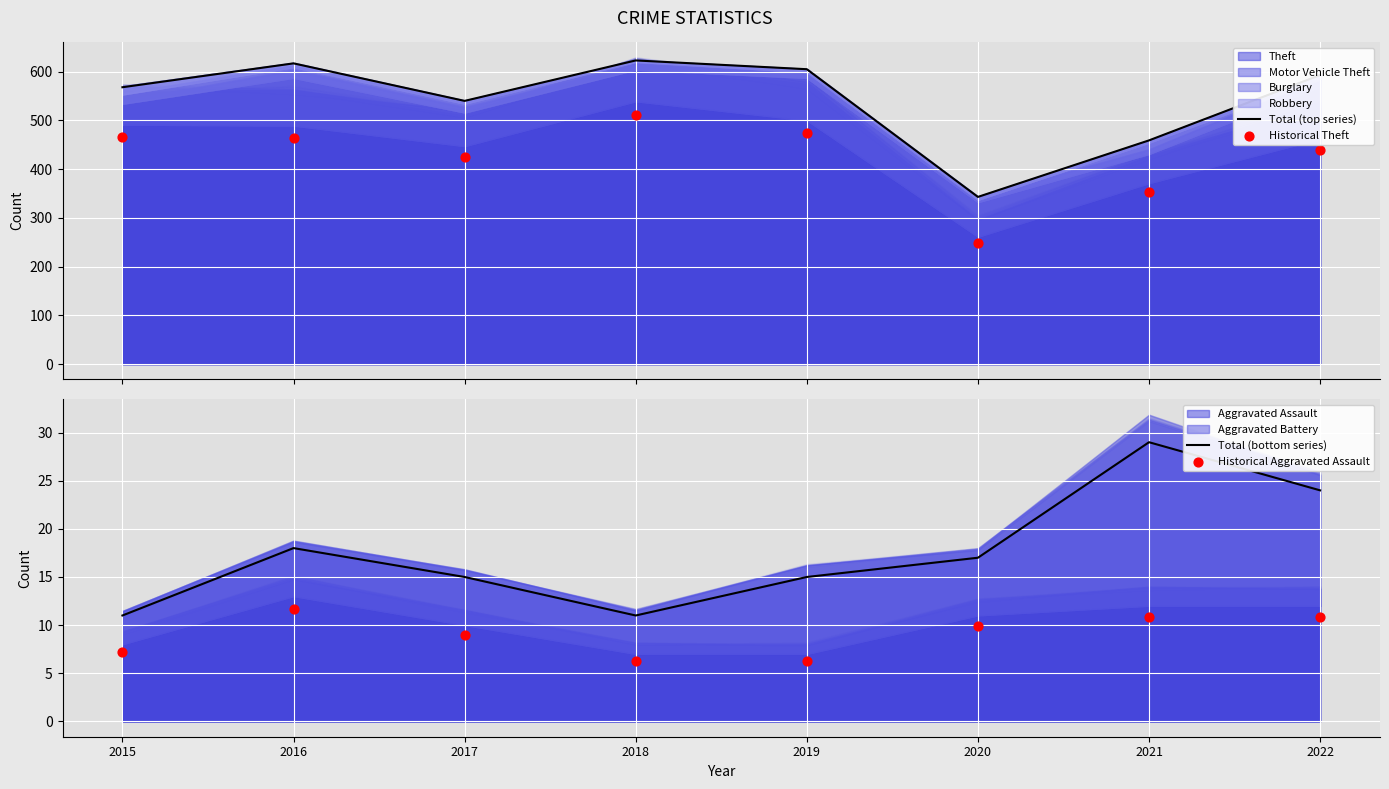

Which series has the largest Y range (max minus min)?

Total (top series)